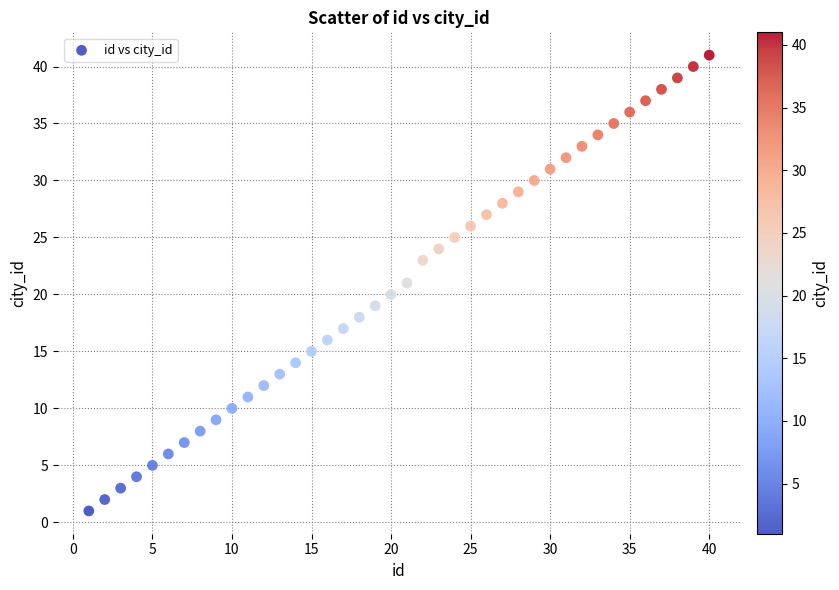

What is the range of Y values (max minus min)?

40